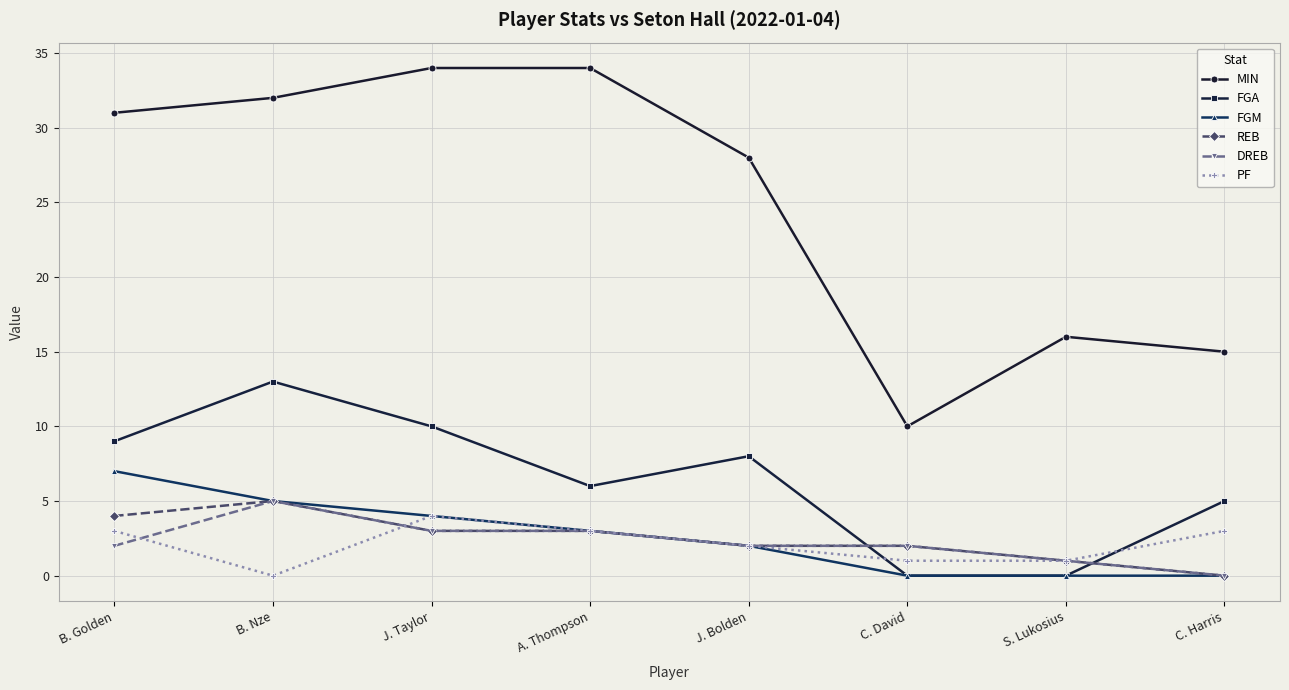

What is the difference between the REB values at C. Harris and B. Golden?

4